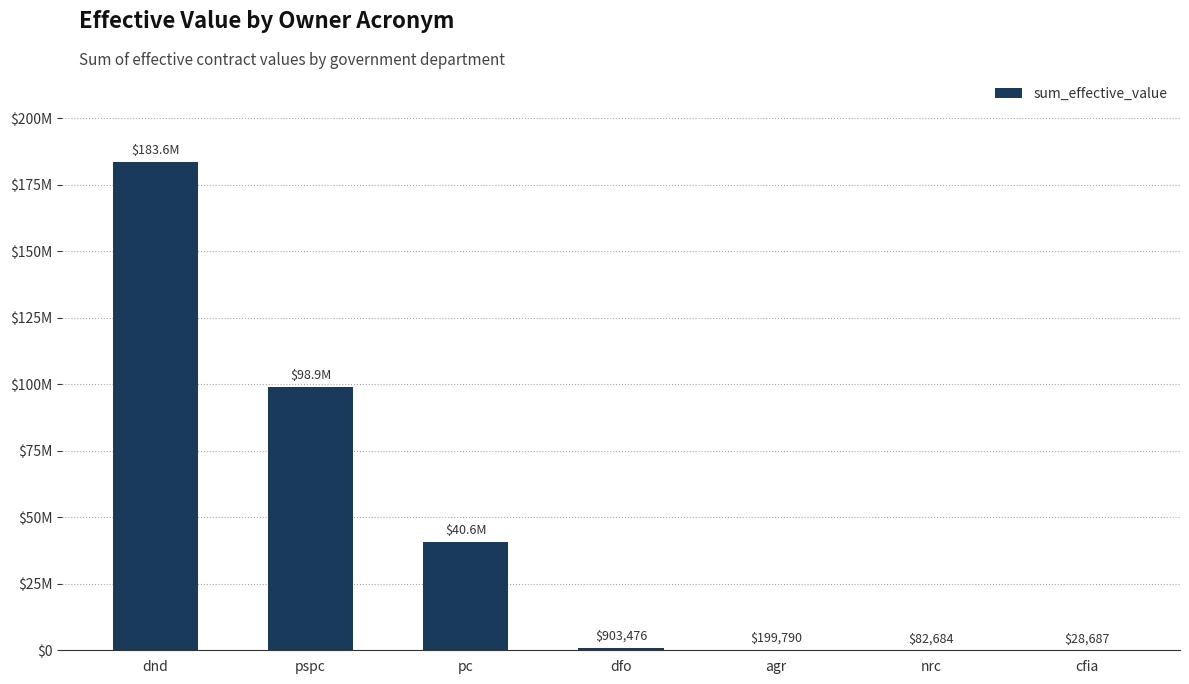

At which label does the data first exceed 903476?

dnd